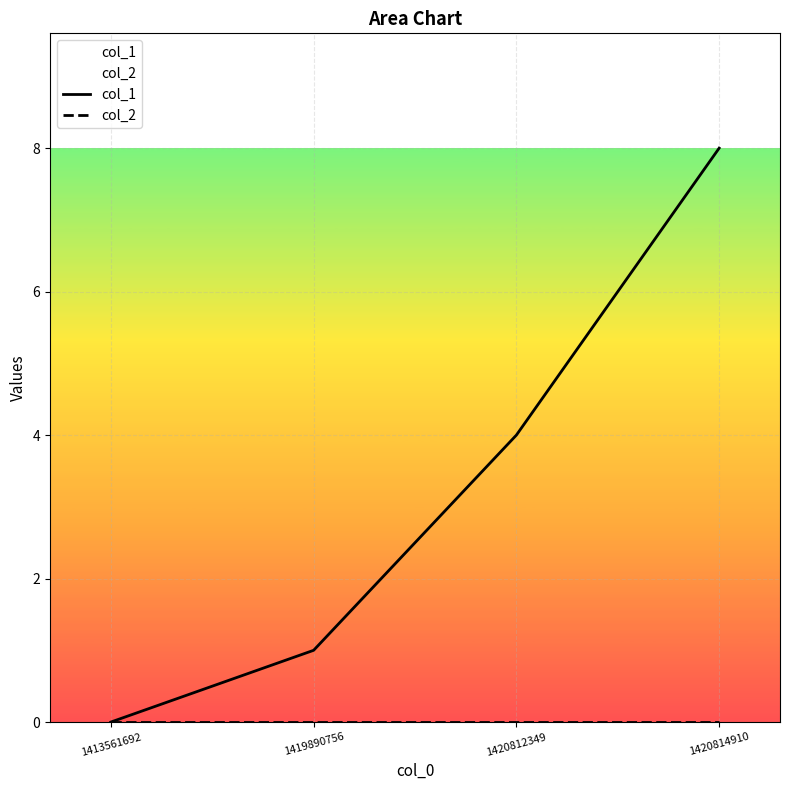

True or false: col_1 and col_2 cross at least once.

False